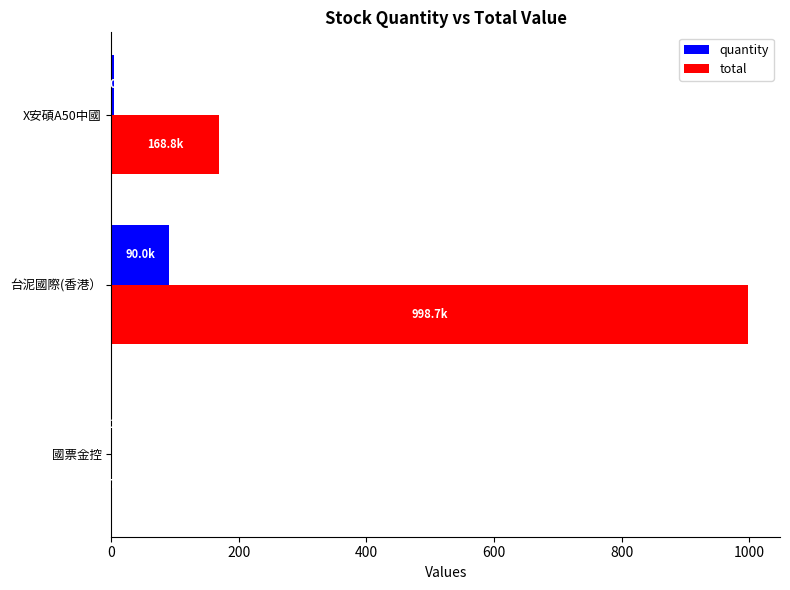

The quantity series shows 140.0 at 台泥國際(香港）. True or false?

False